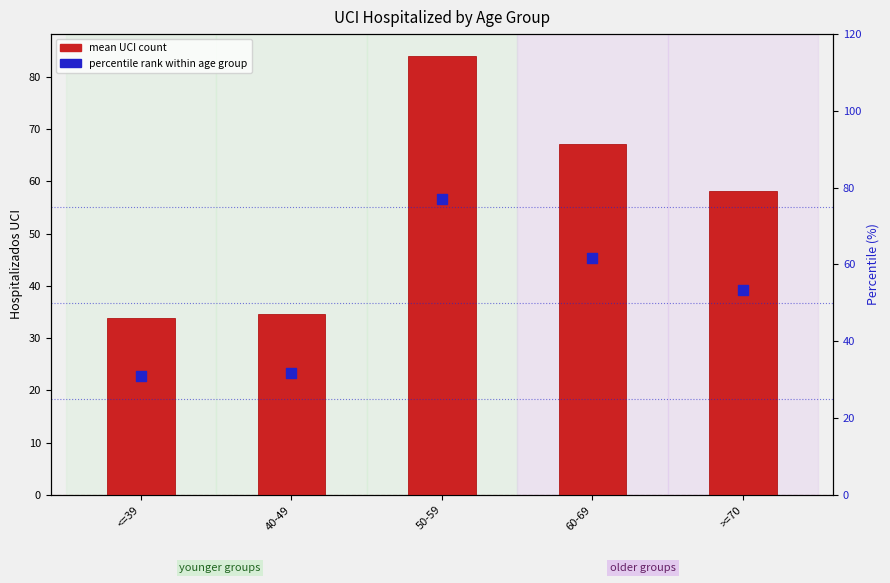

What are all the series names shown in the legend?

mean UCI count, percentile rank within age group